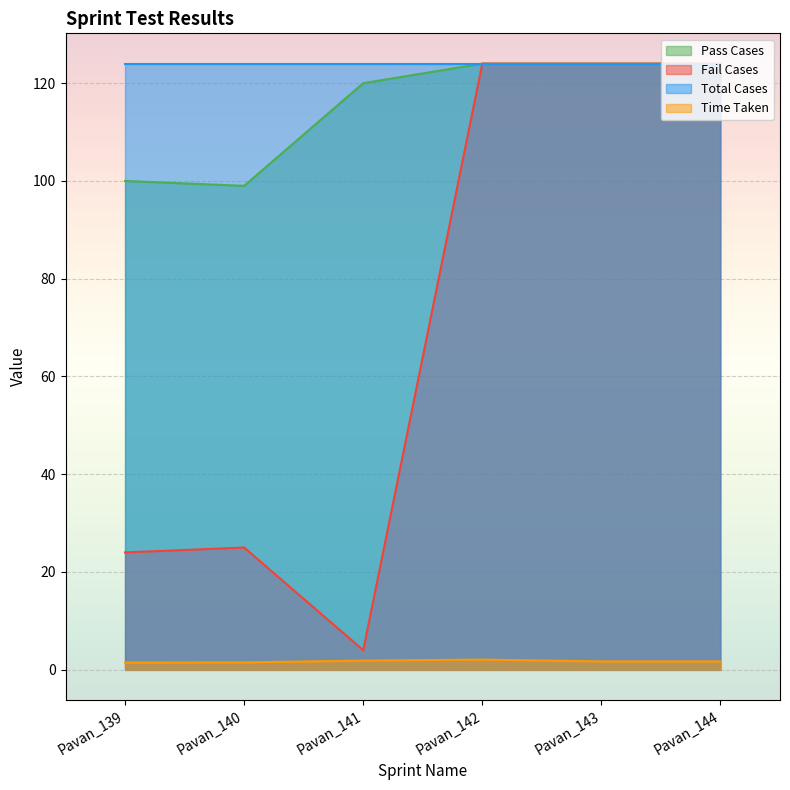

Where is Fail Cases nearest to the value 64?

Pavan_140